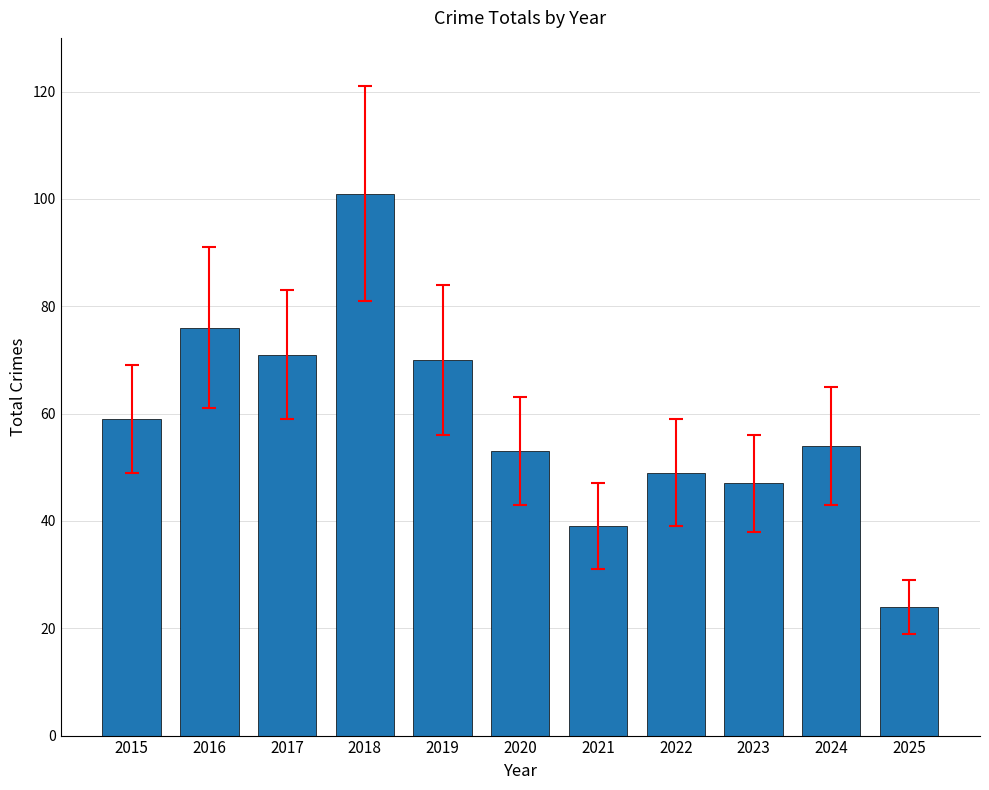

Does the chart contain stacked bars?

No